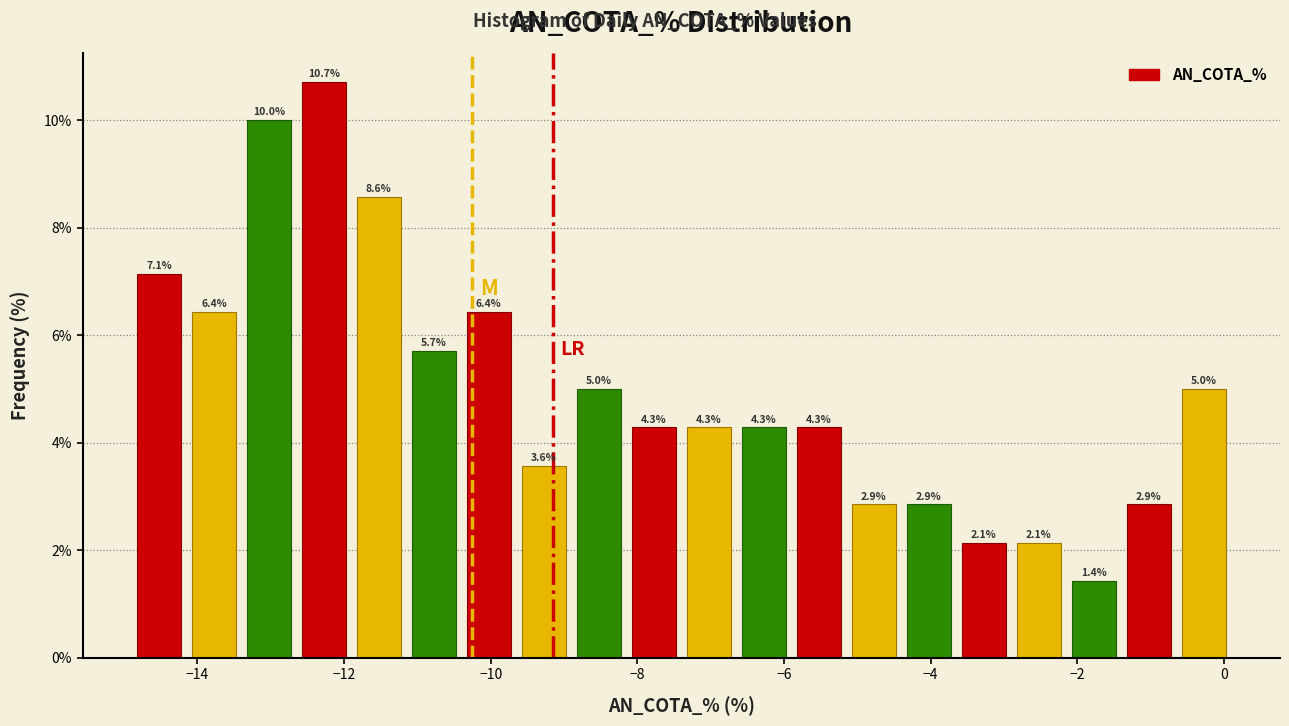

Read against the x-axis, roughly where is the centre of the tallest bar?

-12.2